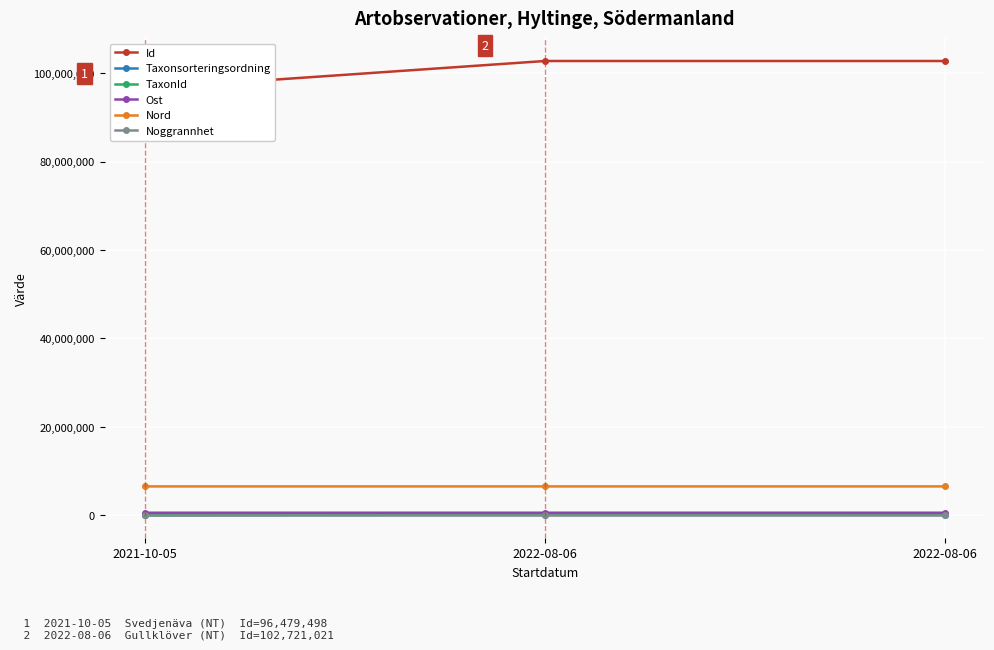

What is the sum of the Ost values at 2022-08-06 and 2021-10-05?

1206470.4